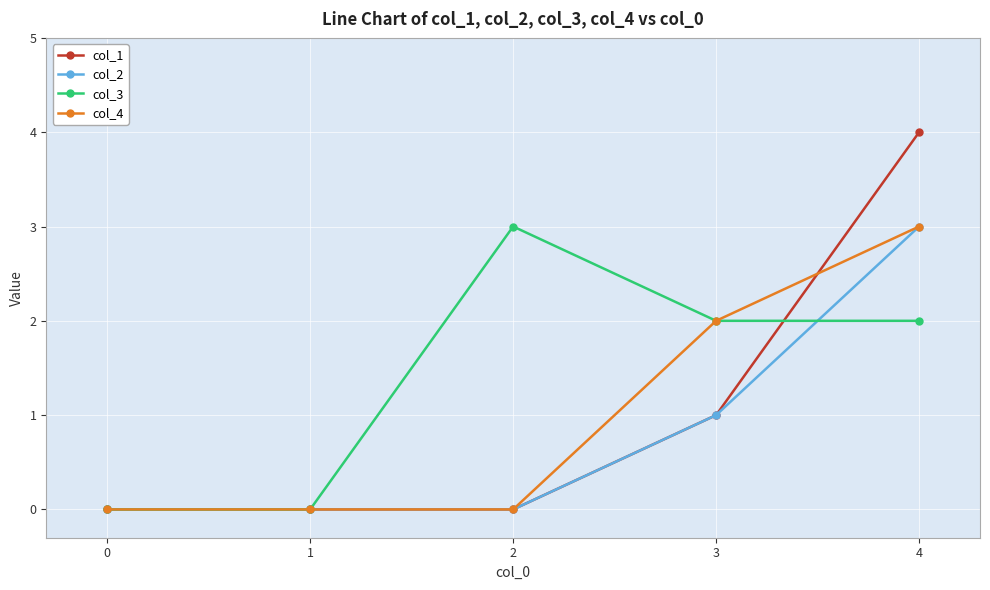

At which category is the sum across all series the highest?

4